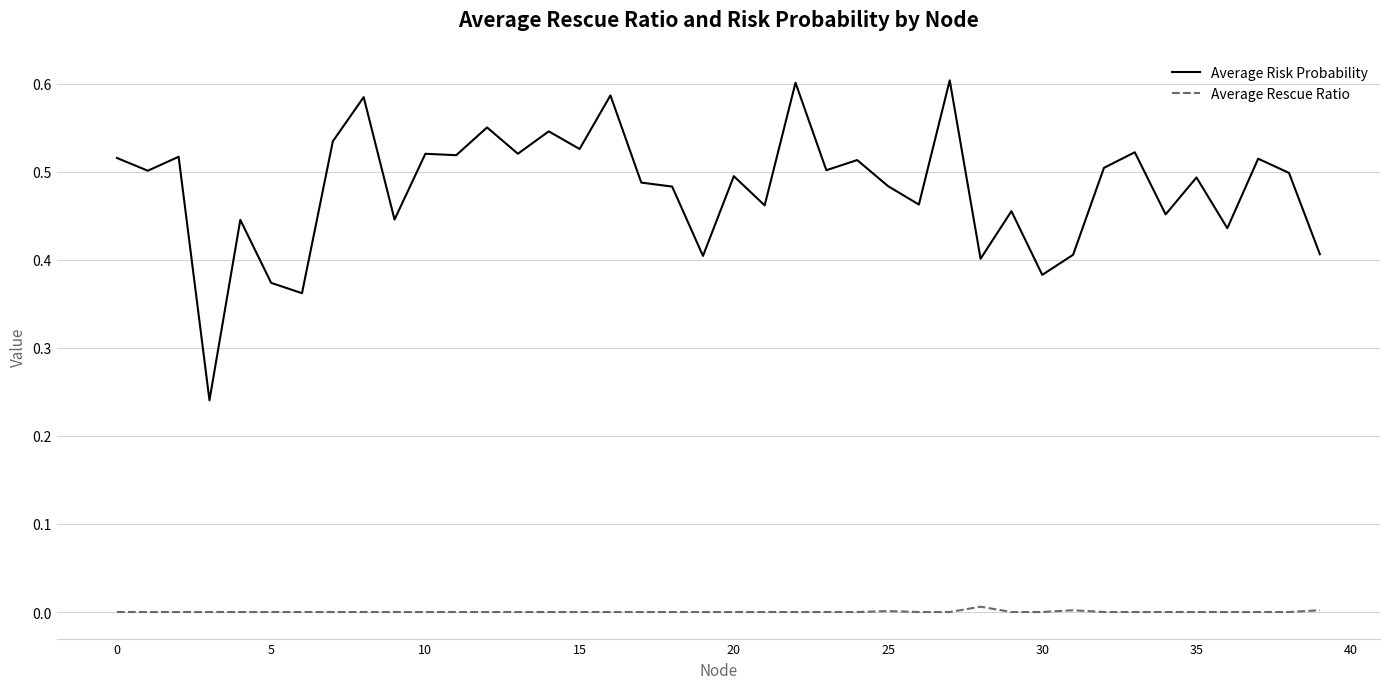

Which series has the largest total across all categories?

Average Risk Probability